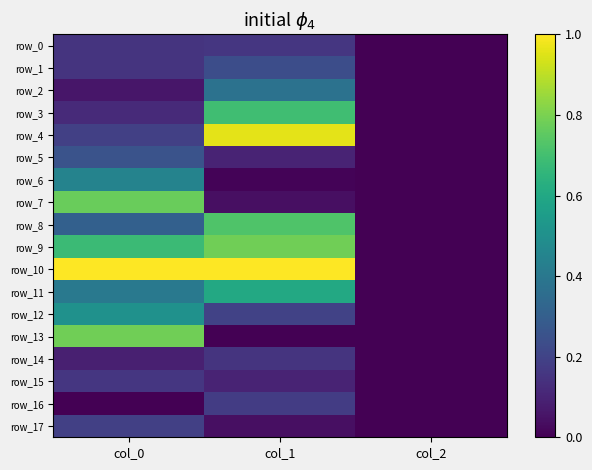

Is it true that row_8 equals 0.3 at col_0?

True